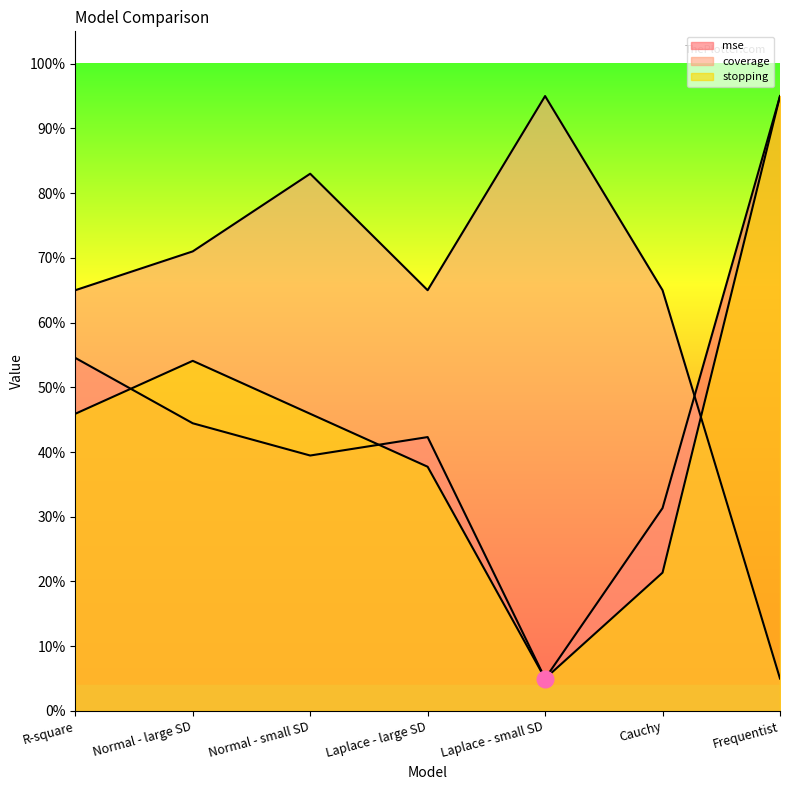

True or false: coverage and mse intersect in this chart.

True